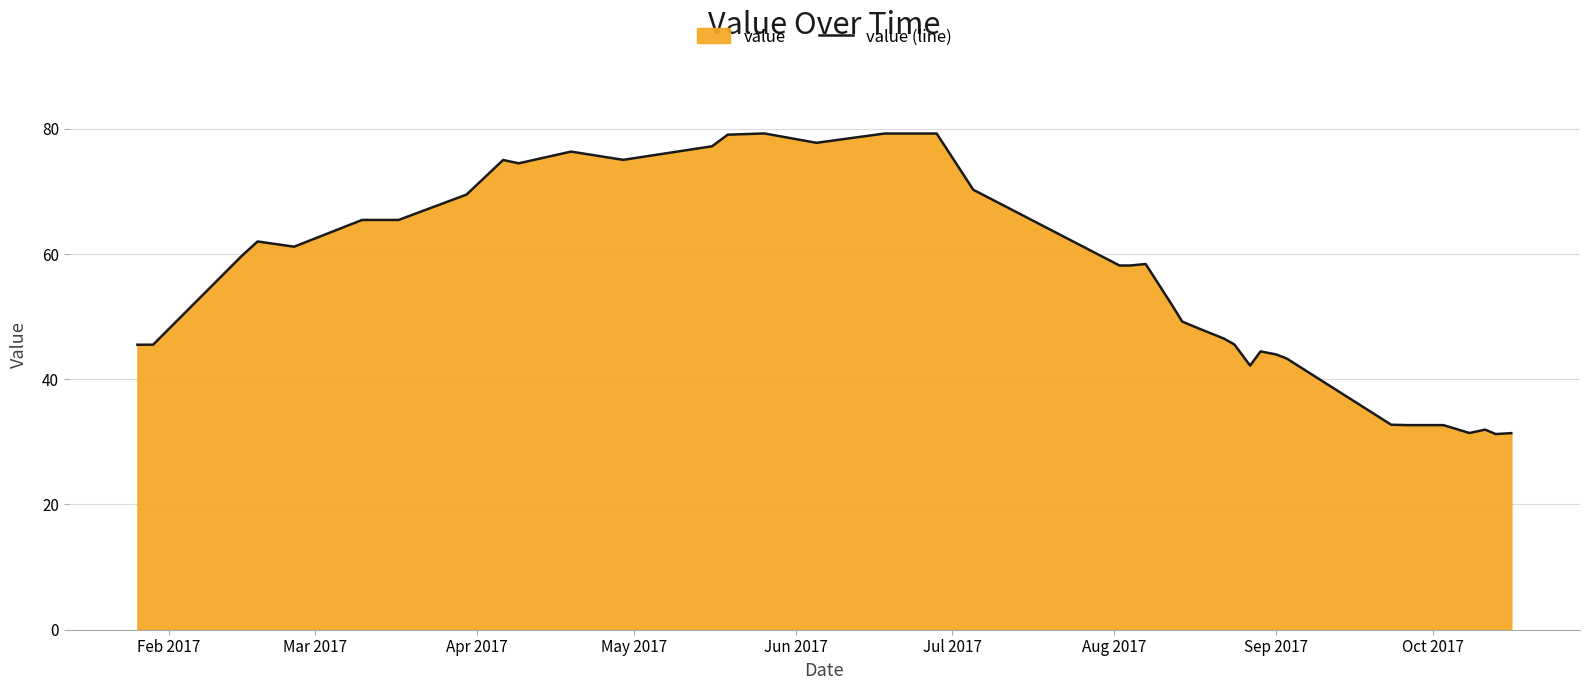

What is the difference between the maximum and minimum values?

48.0